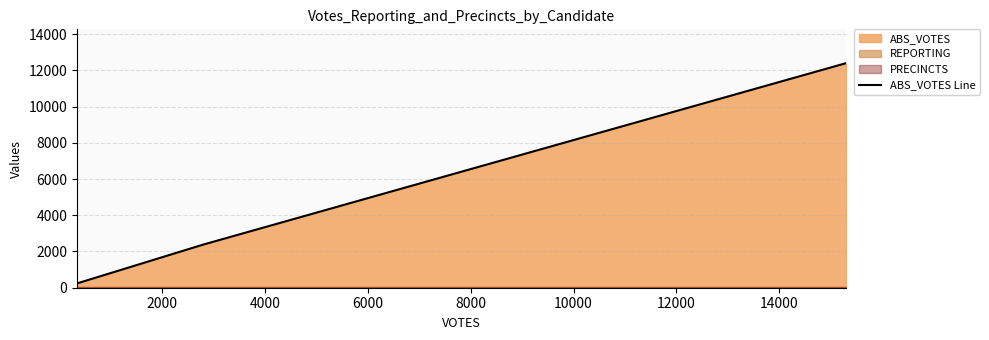

What is the smallest value displayed?

238